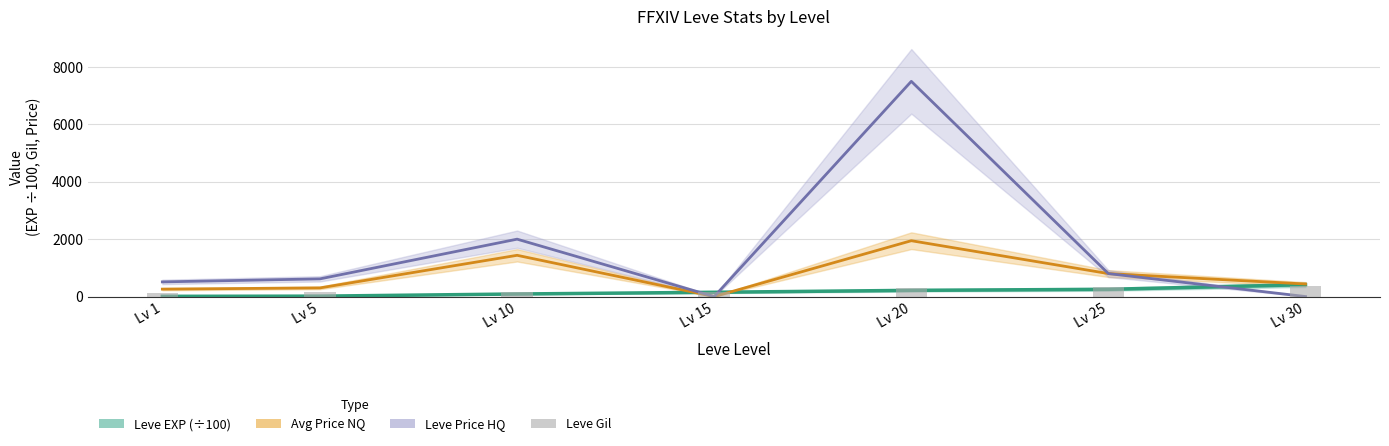

The value of Leve Price HQ at Lv 20 is 1698.3. True or false?

False